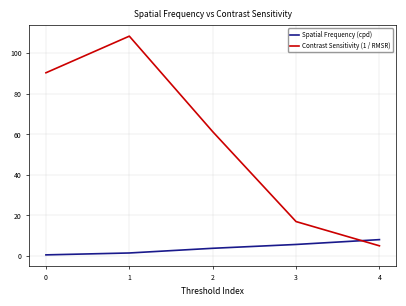

How many interior local peaks does the Contrast Sensitivity (1 / RMSR) series have?

1